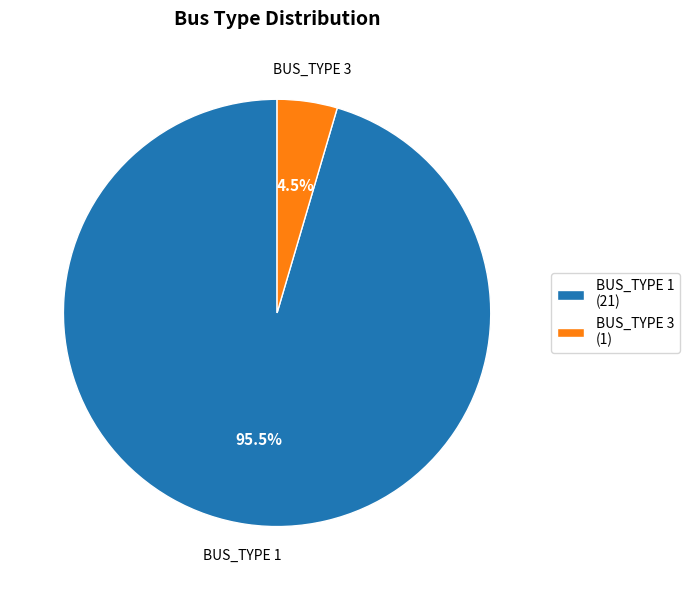

Which has a higher value, BUS_TYPE 3 (1) or BUS_TYPE 1 (21)?

BUS_TYPE 1 (21)